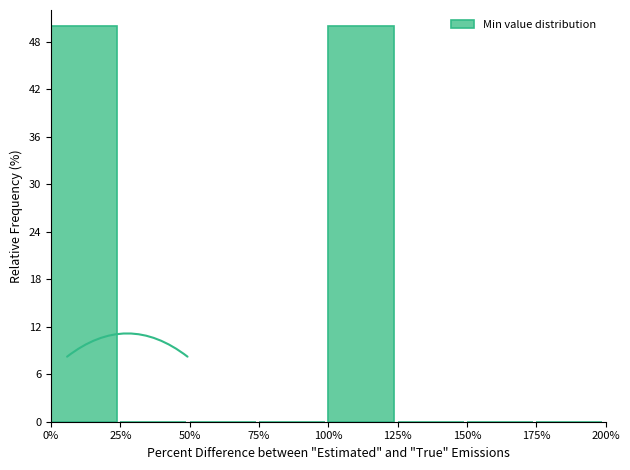

Reading left to right, transcribe all the data shown in this chart.

0%=50	25%=0	50%=0	75%=0	100%=50	125%=0	150%=0	175%=0